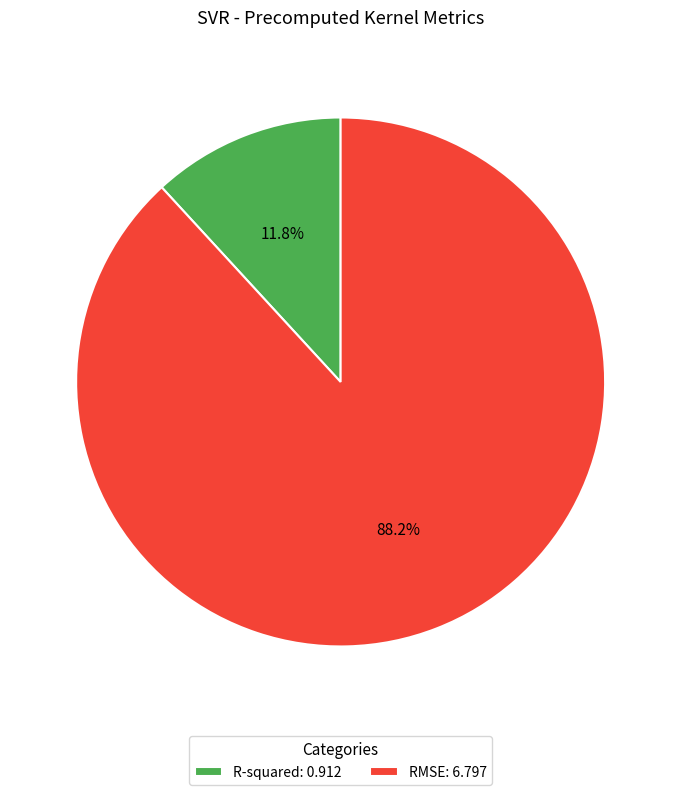

How many slices are in this pie chart?

2